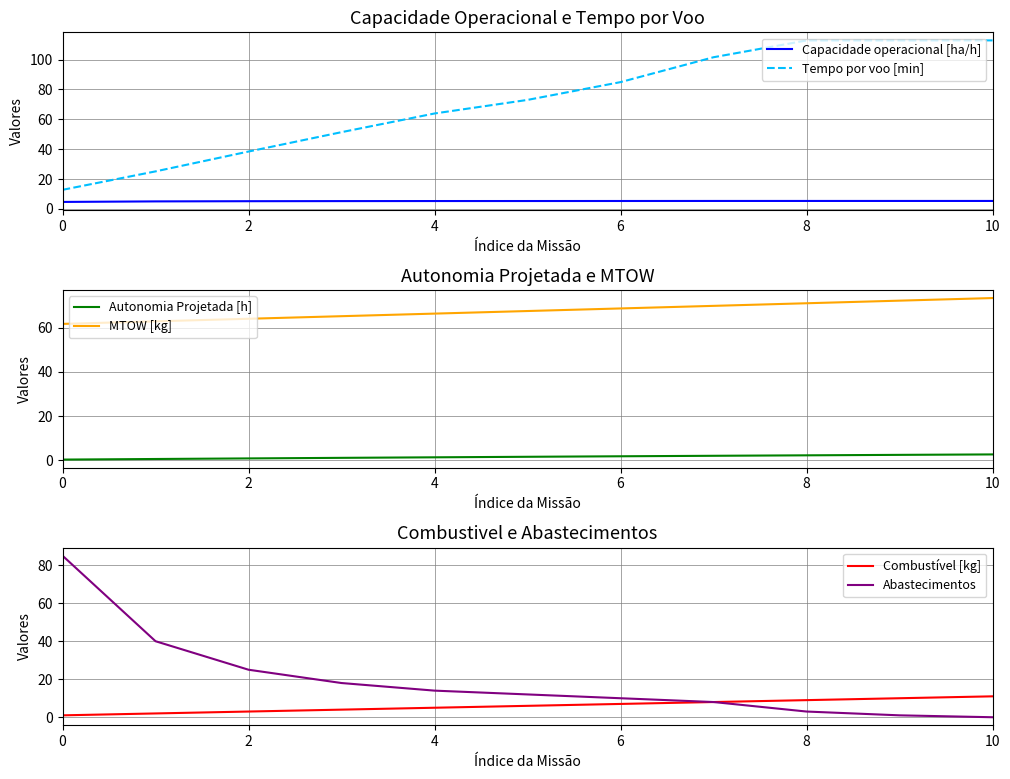

What value does the Capacidade operacional [ha/h] series have at 8?

5.3